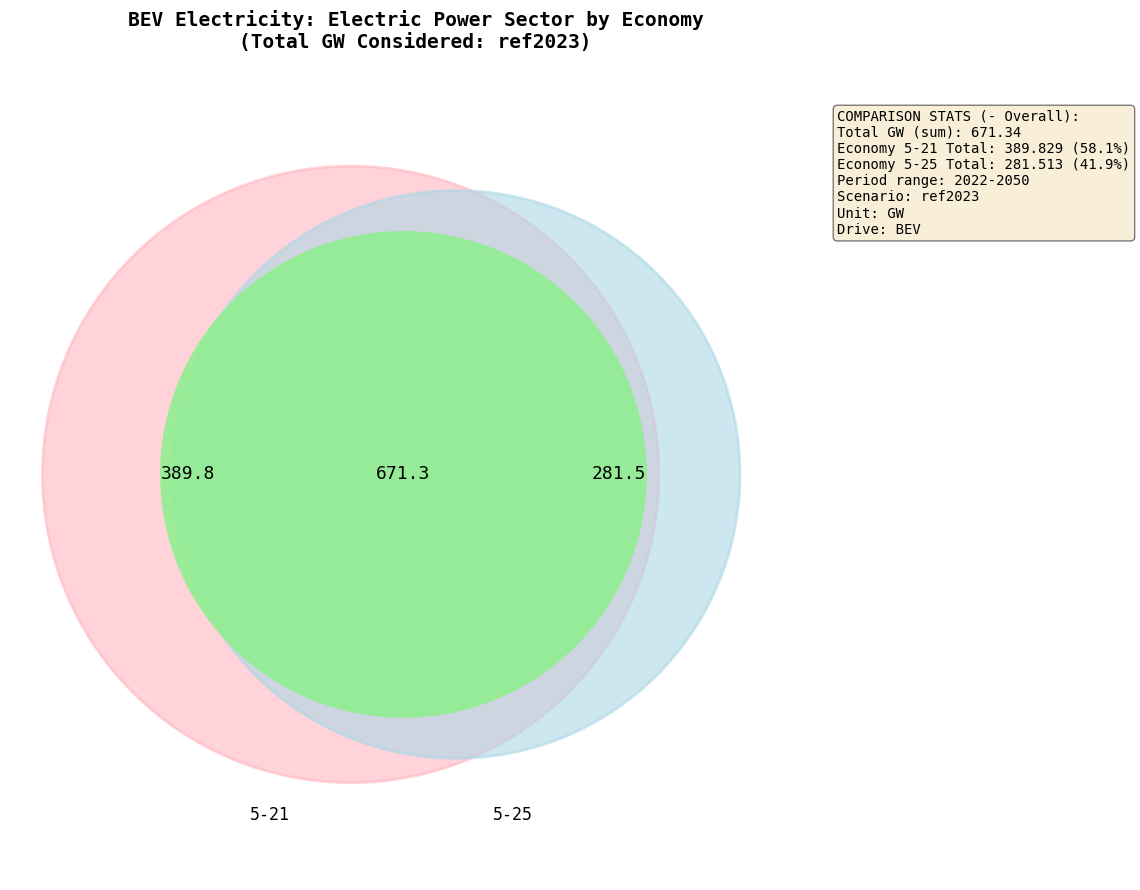

The 5-25 (2048) slice represents 4% of the pie. True or false?

False